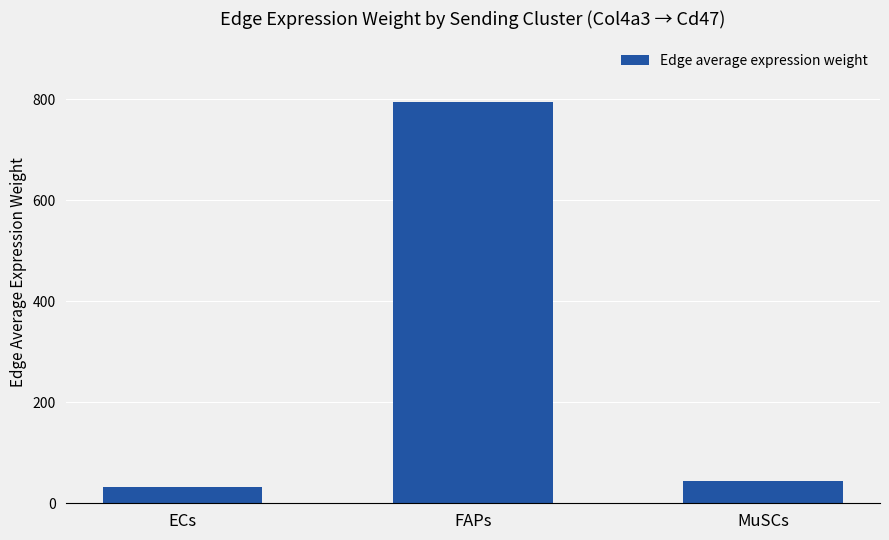

What is the label of the 1st bar from the right?

MuSCs